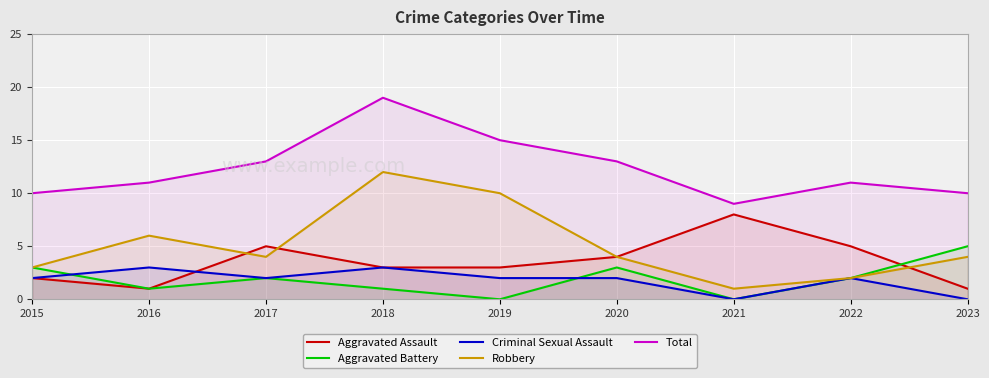

Reading left to right, extract all data points from this chart.

Aggravated Assault: 2	1	5	3	3	4	8	5	1
Aggravated Battery: 3	1	2	1	0	3	0	2	5
Criminal Sexual Assault: 2	3	2	3	2	2	0	2	0
Robbery: 3	6	4	12	10	4	1	2	4
Total: 10	11	13	19	15	13	9	11	10